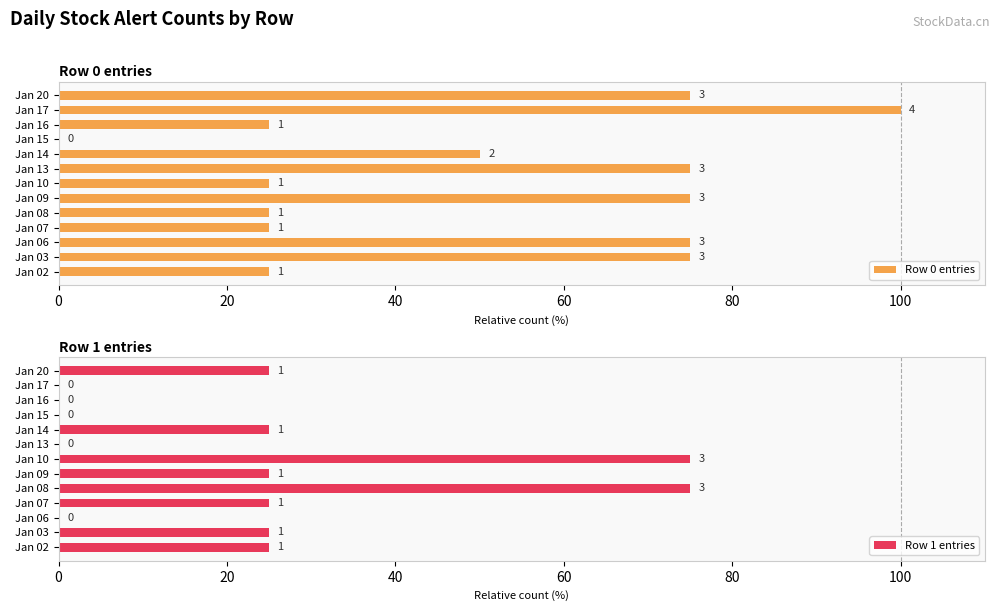

At which category is the sum across all series the highest?

Jan 03